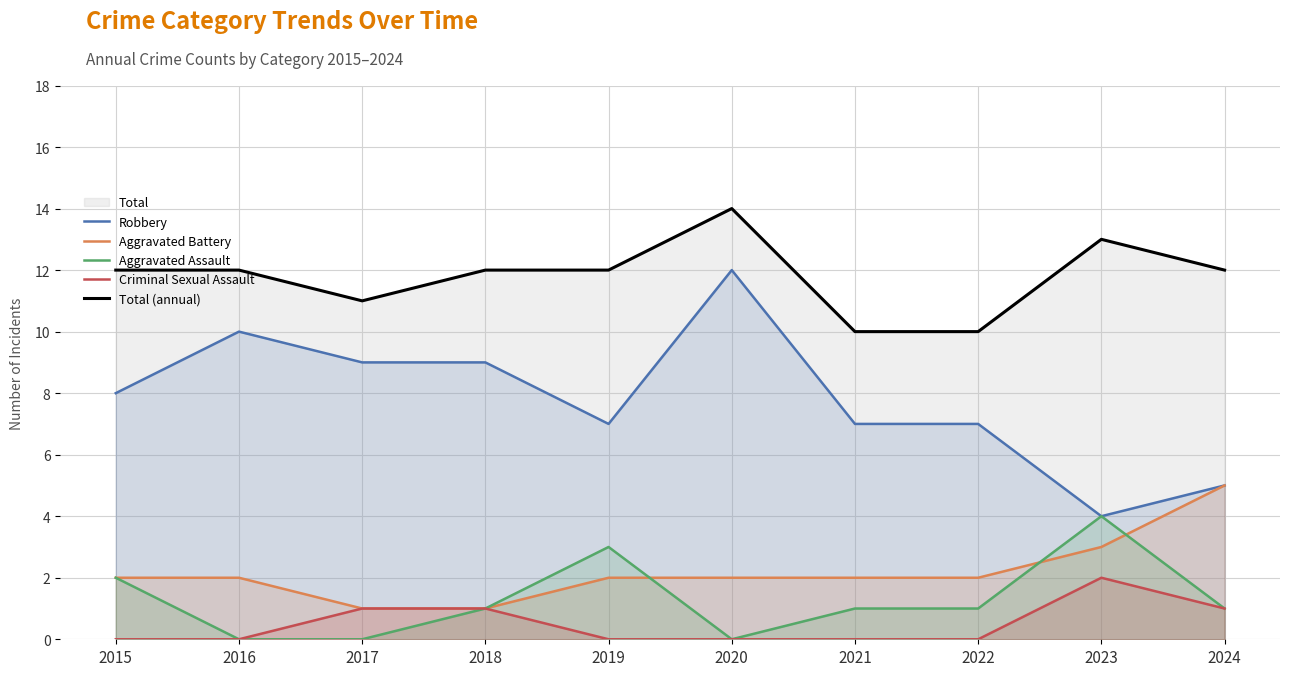

Where is Total (annual) nearest to the value 12?

2015